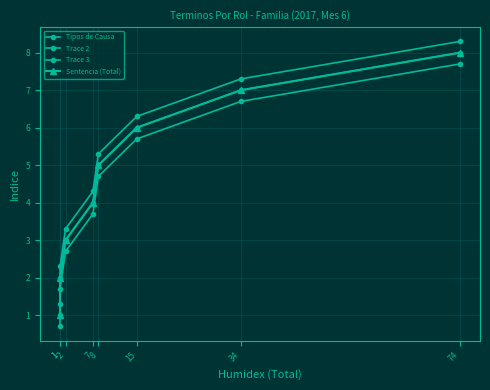

How many values in the Tipos de Causa series exceed 5?

3